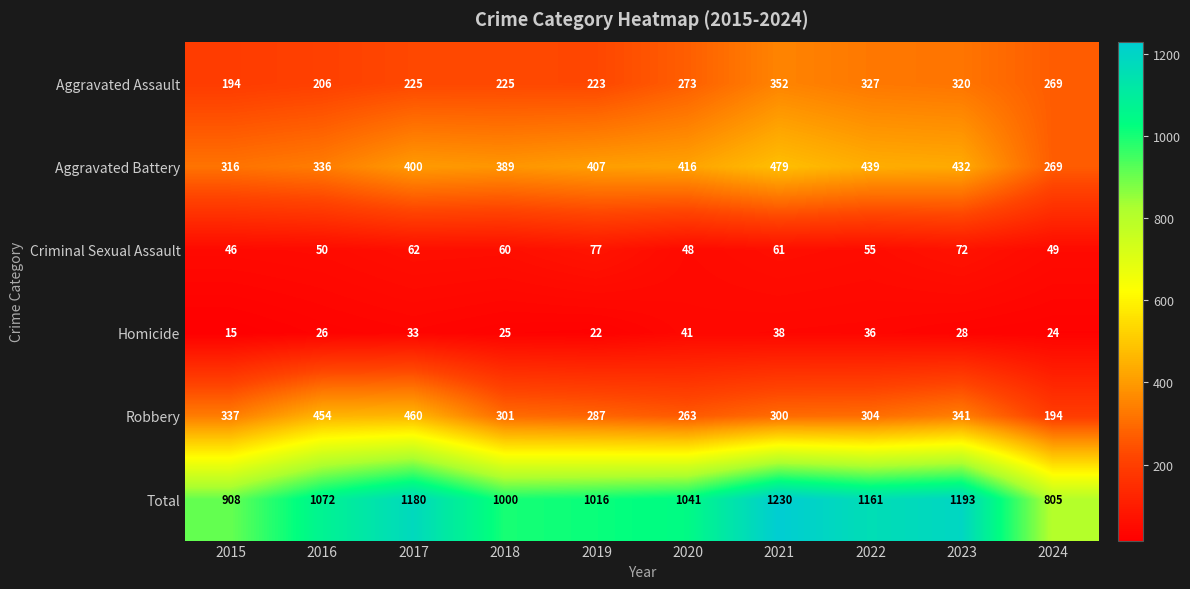

List the labels in order of Aggravated Battery value, largest first.

2021, 2022, 2023, 2020, 2019, 2017, 2018, 2016, 2015, 2024